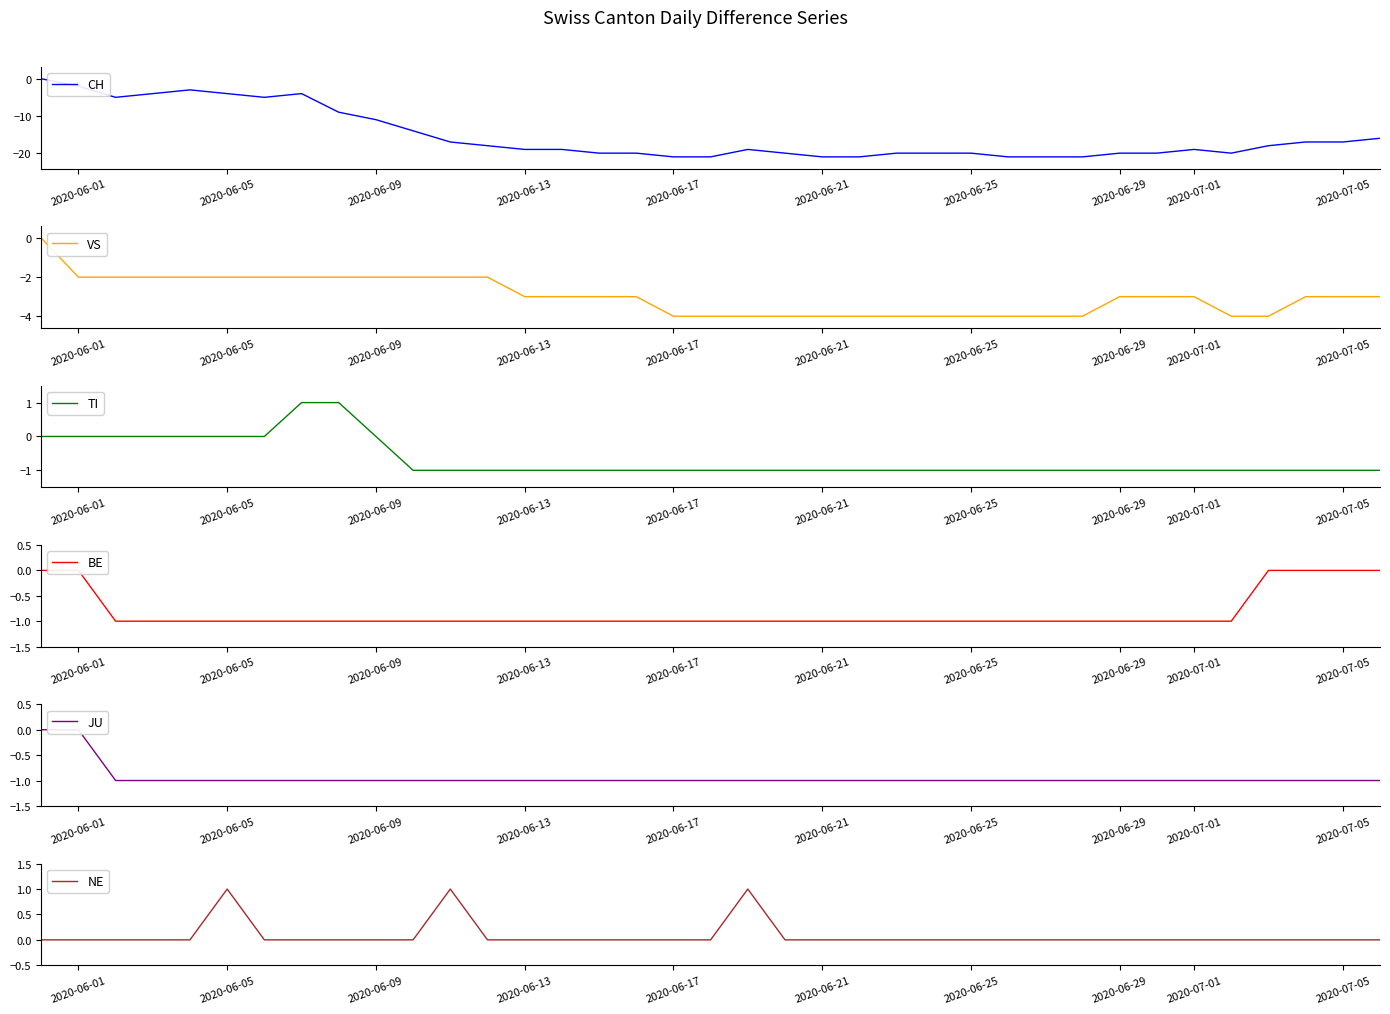

Is it true that TI equals 0 at 11?

False